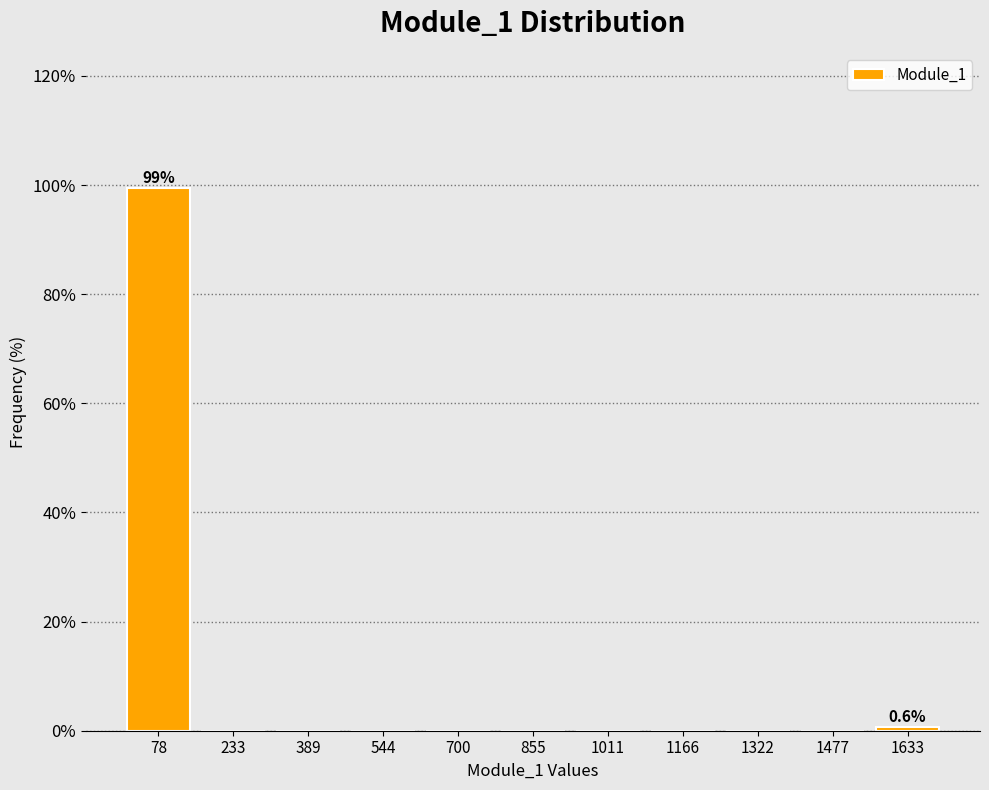

Over which range of the x-axis is the bar tallest?

0 to 160